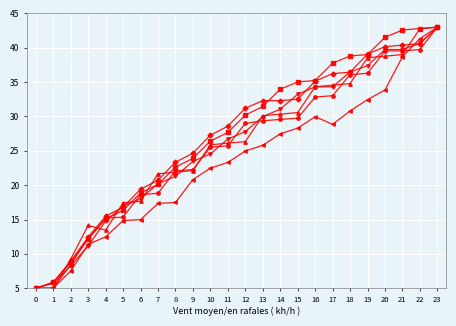

What is the difference between the highest and lowest values at 13?

6.5